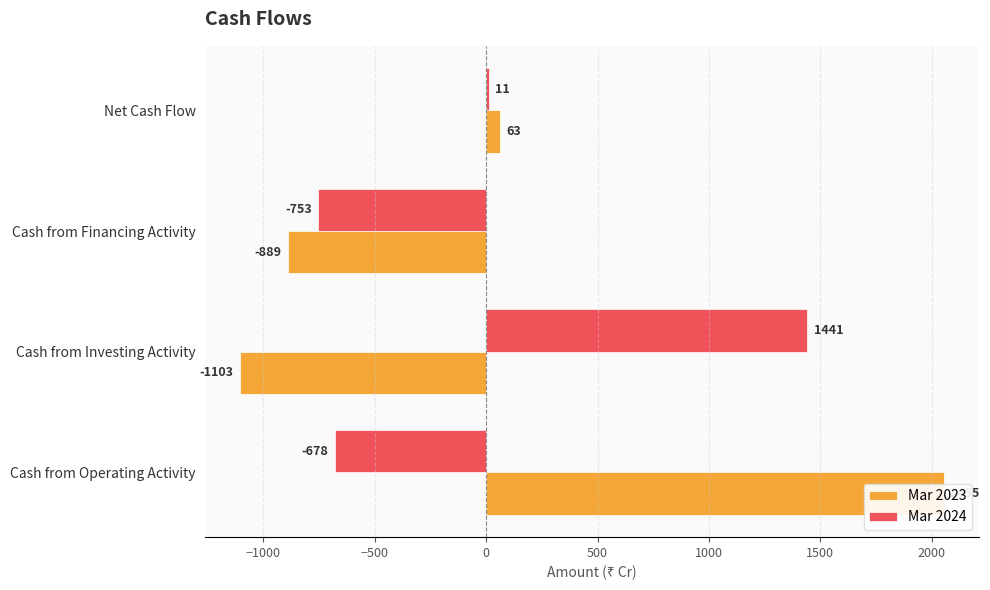

Does the chart contain any negative values?

Yes